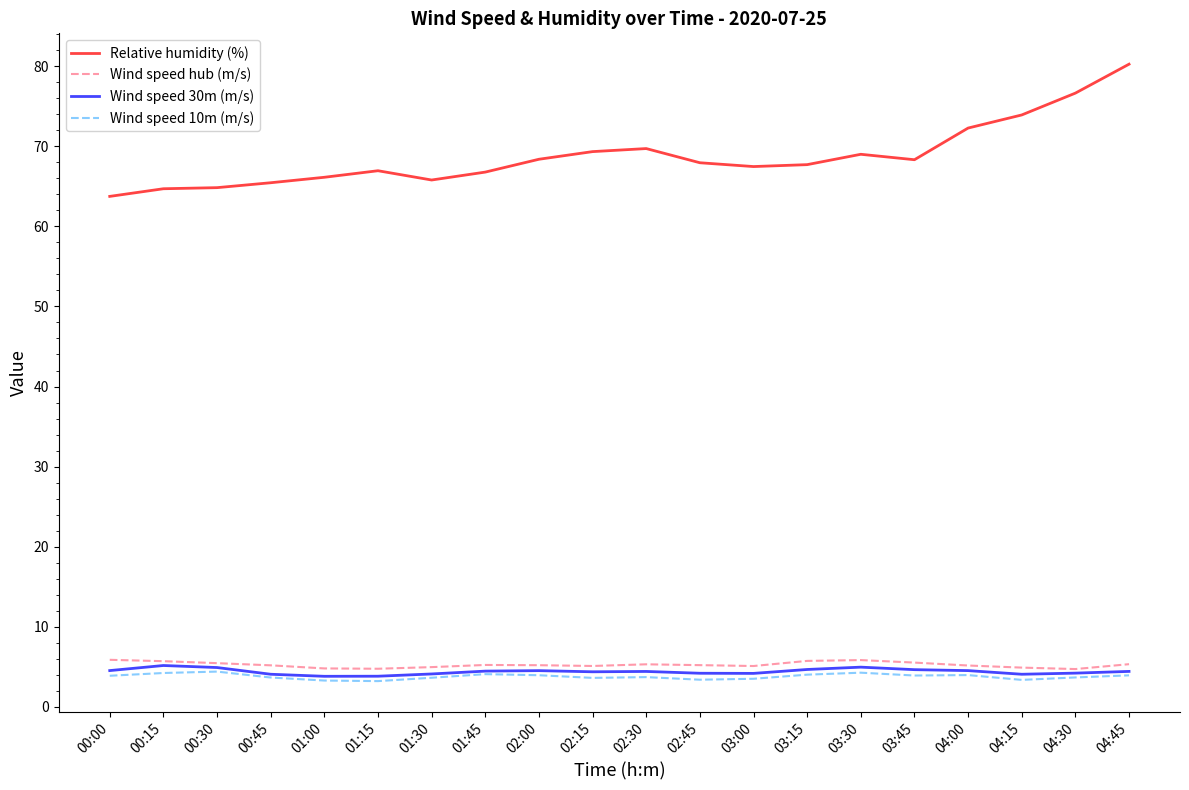

True or false: Wind speed hub (m/s) and Relative humidity (%) intersect in this chart.

False